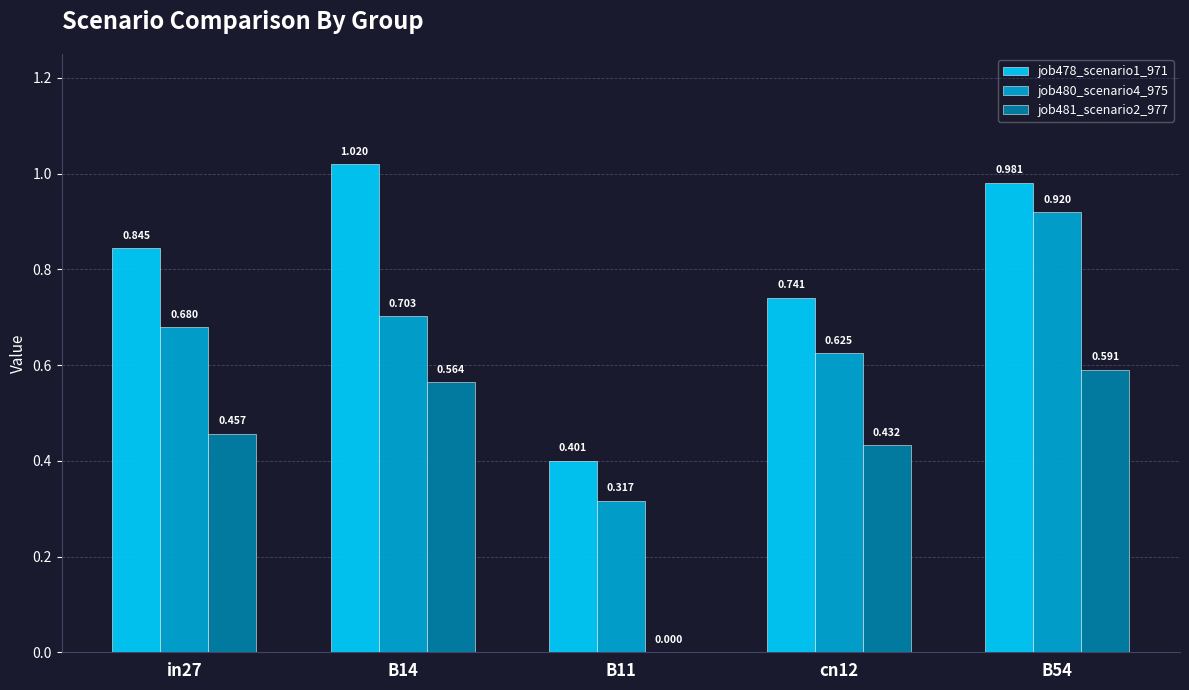

Is the value of job481_scenario2_977 at cn12 greater than the value of job478_scenario1_971 at B54?

No